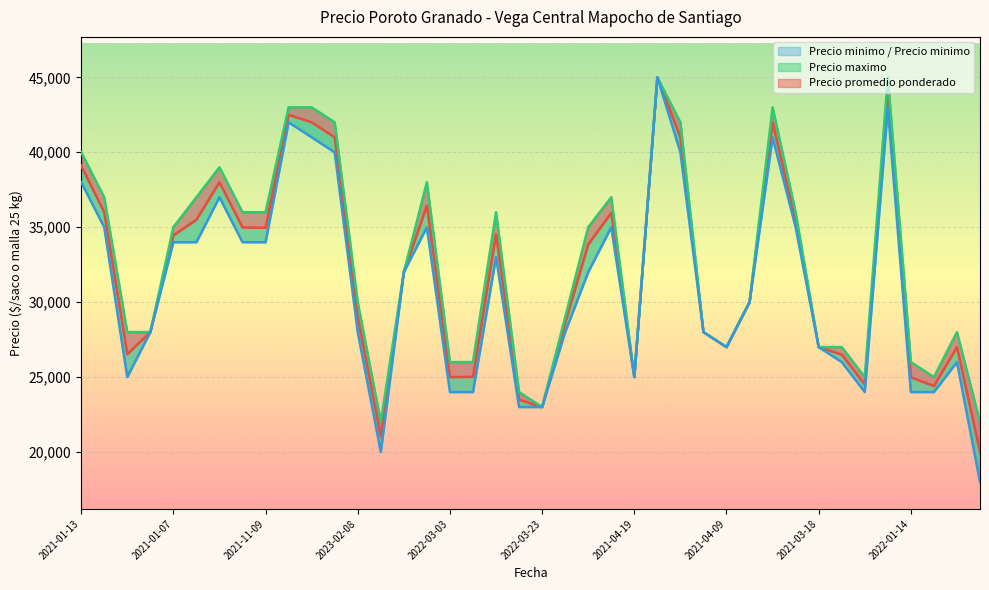

What is the highest value of the Precio maximo series?

45000